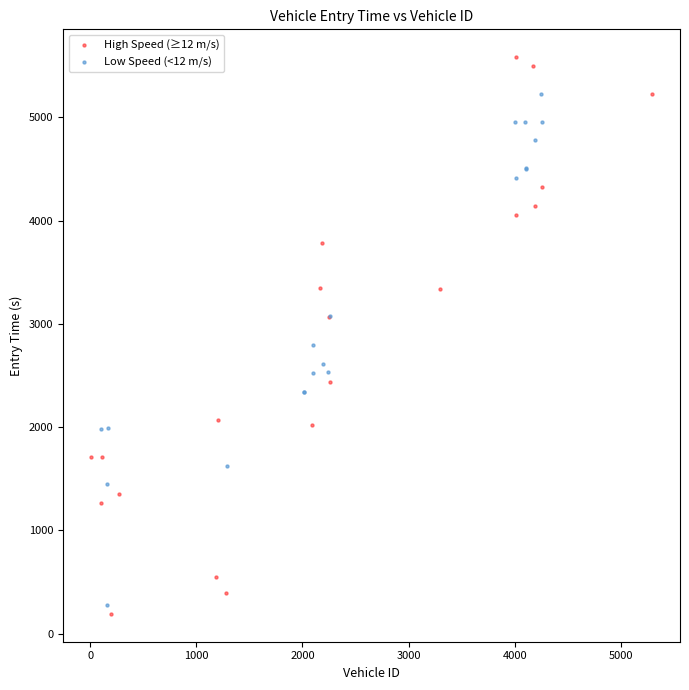

Which series has the widest spread of Y values?

High Speed (≥12 m/s)